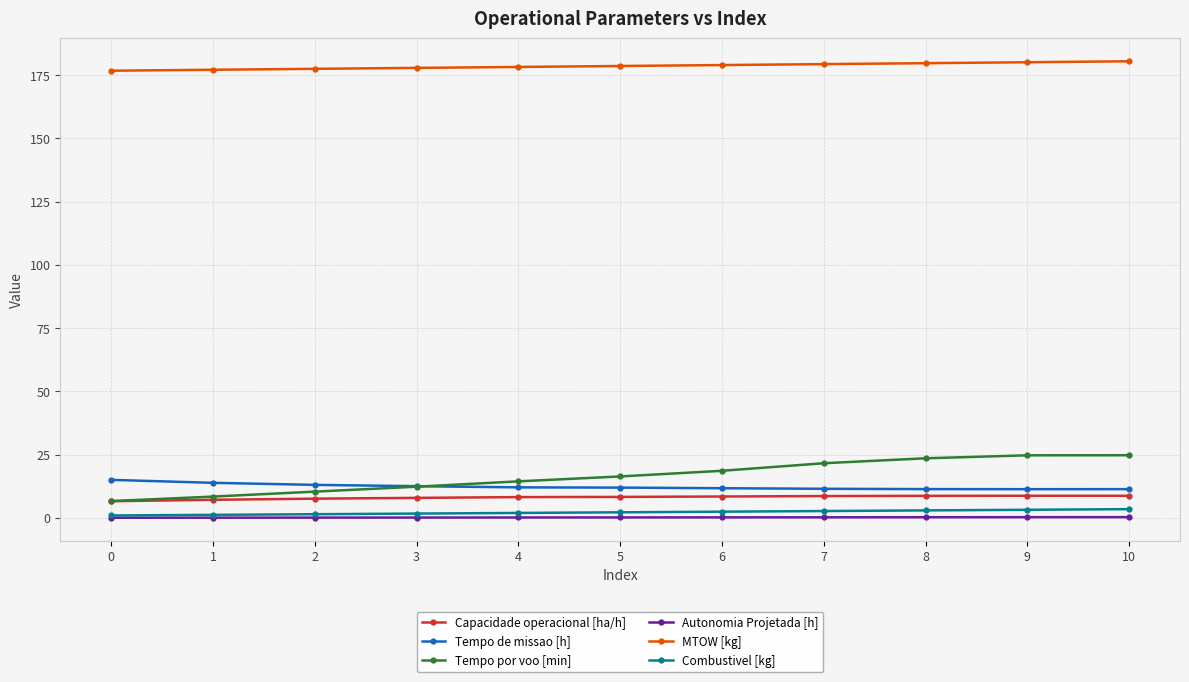

The Capacidade operacional [ha/h] series shows 1.9 at 5. True or false?

False